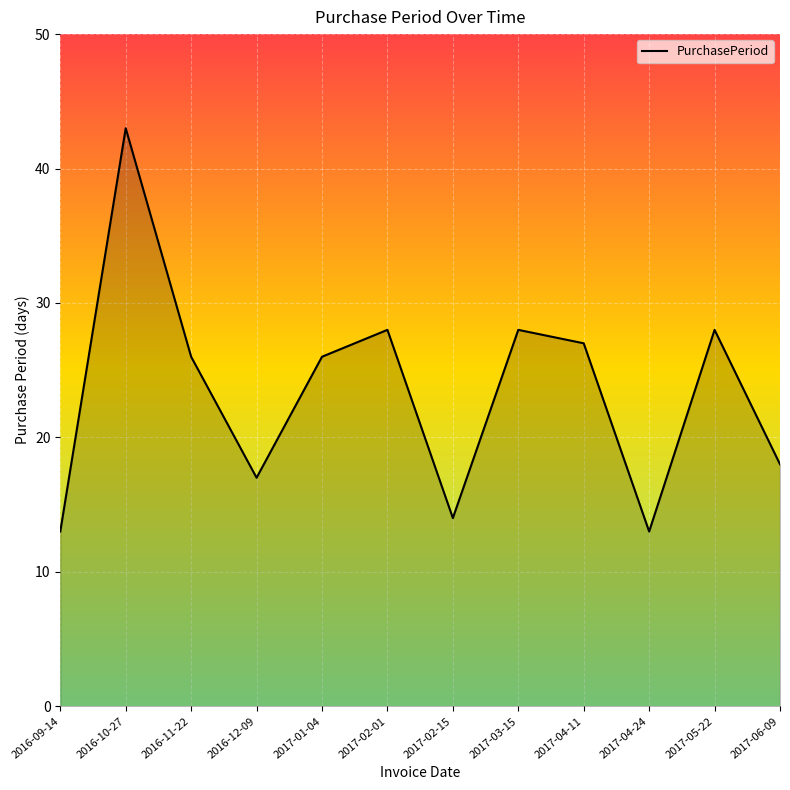

What is the change in value from 2016-10-27 to 2017-05-22?

-15